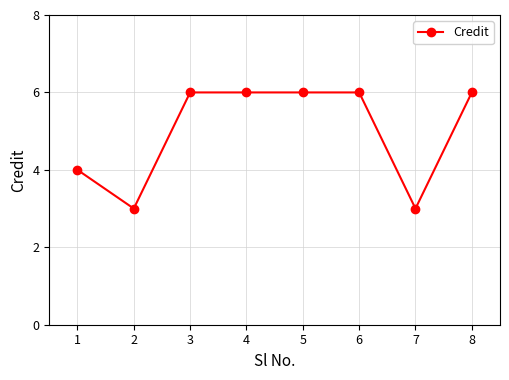

What is the minimum value shown in the chart?

3